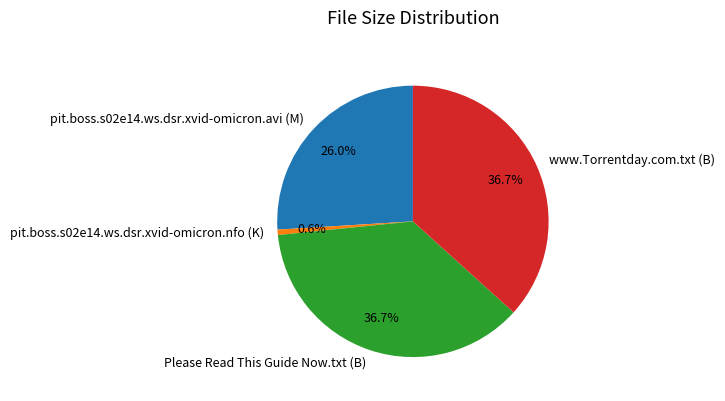

Does www.Torrentday.com.txt (B) account for over 50% of the chart?

No